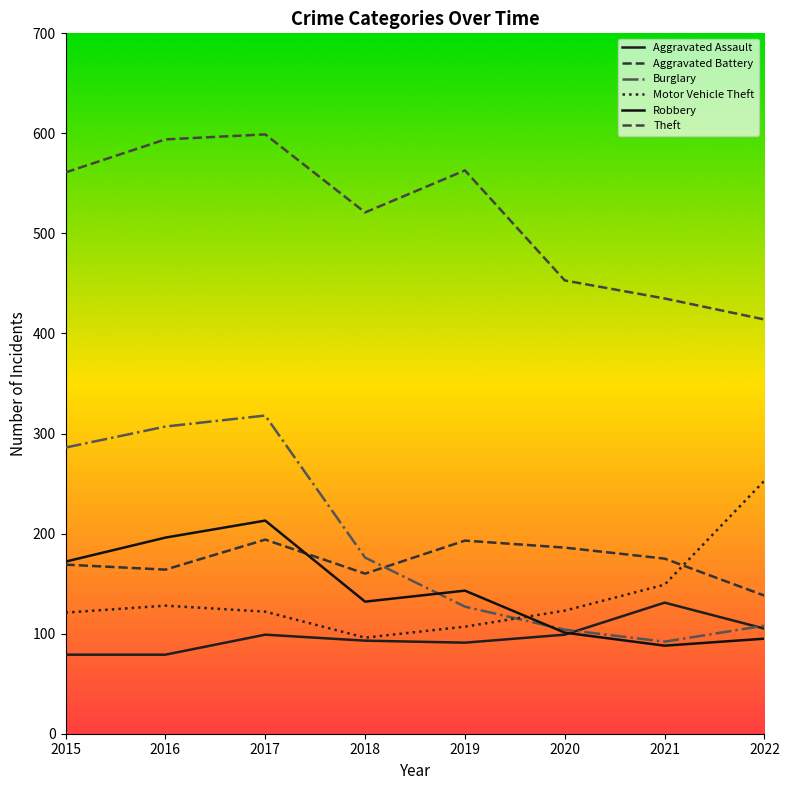

Where is the first local maximum for Robbery?

2017